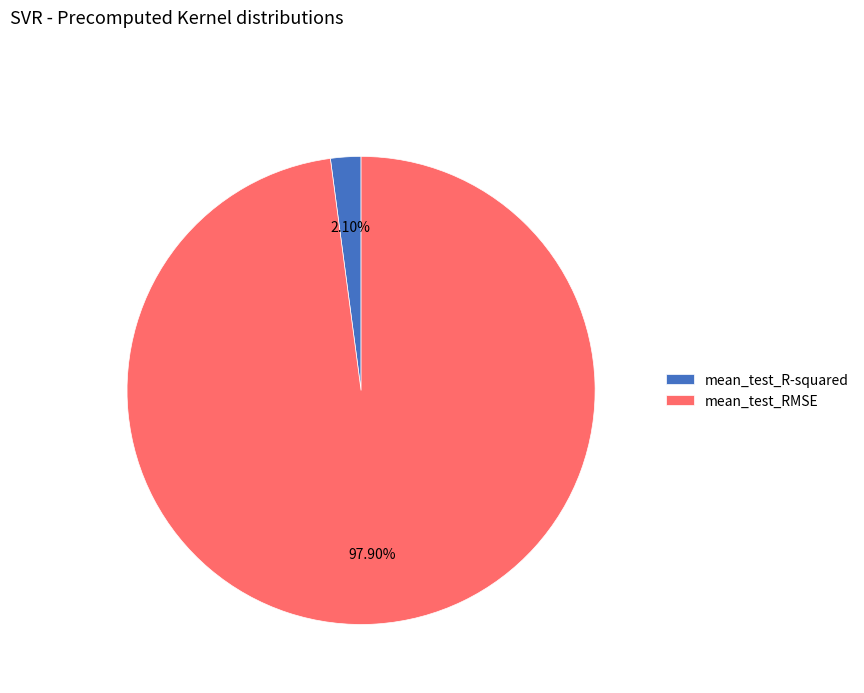

How many slices are in this pie chart?

2